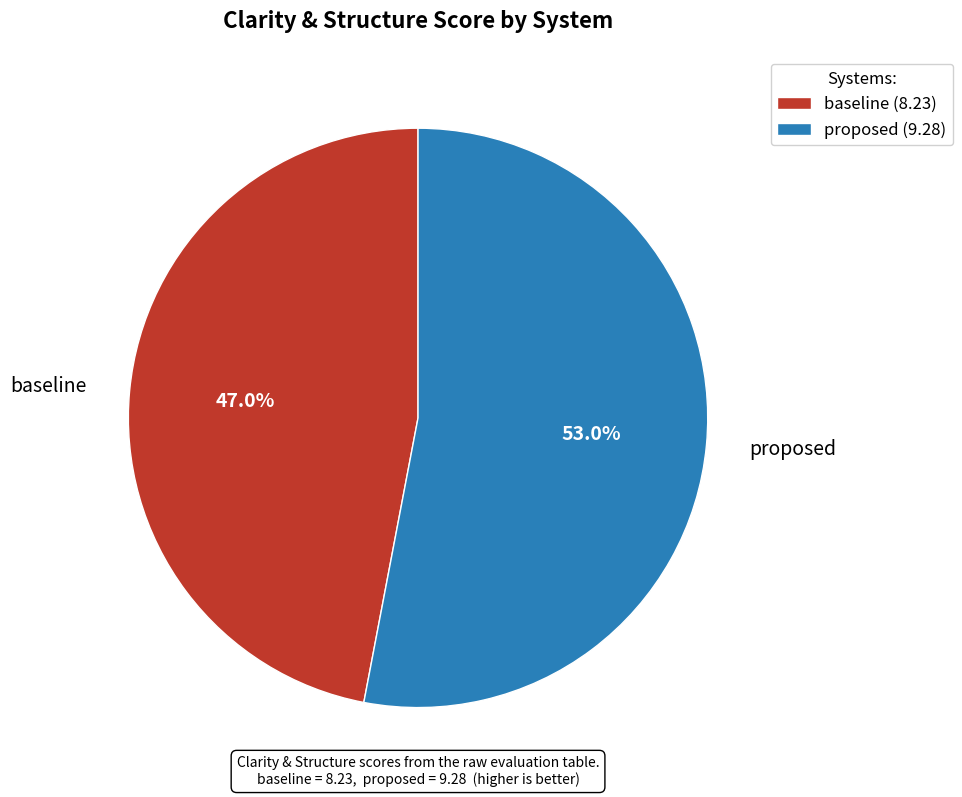

Count the number of slices in the pie.

2